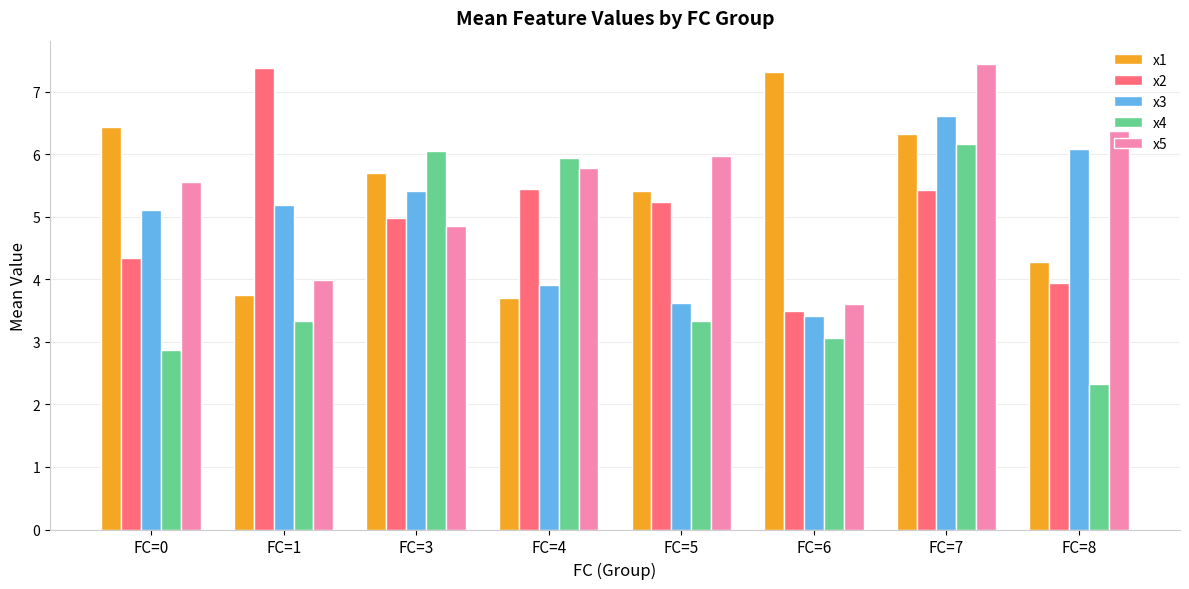

What is the difference between the highest and lowest values at FC=8?

4.0